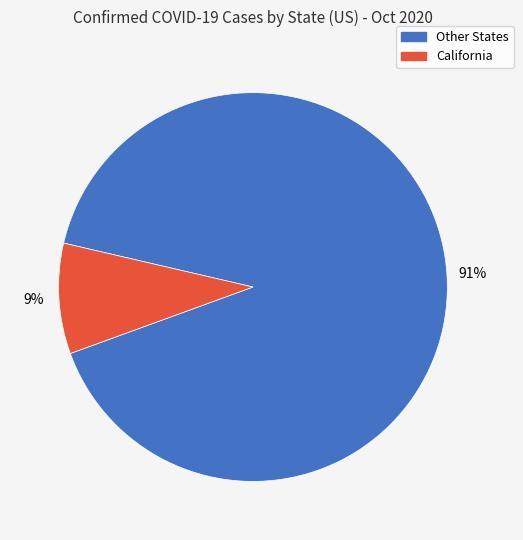

To the nearest percent, what is the average slice percentage?

50%